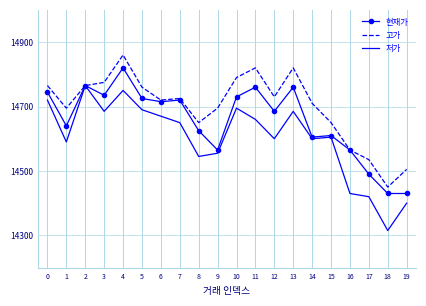

The 현재가 series shows 14430 at 19. True or false?

True